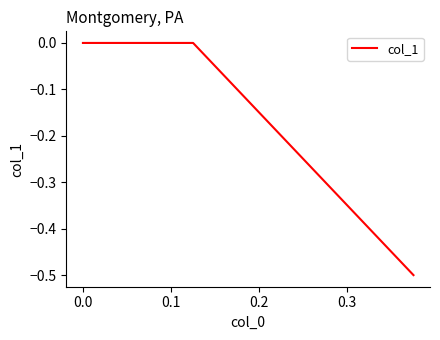

Does the chart display data point markers on the line(s)?

No